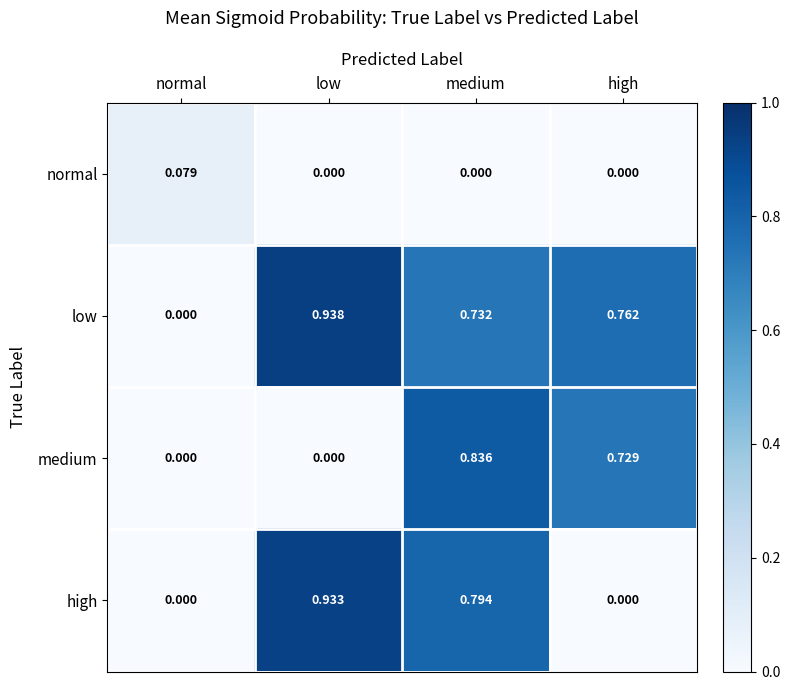

List the series in order of their peak value, lowest first.

normal, medium, high, low